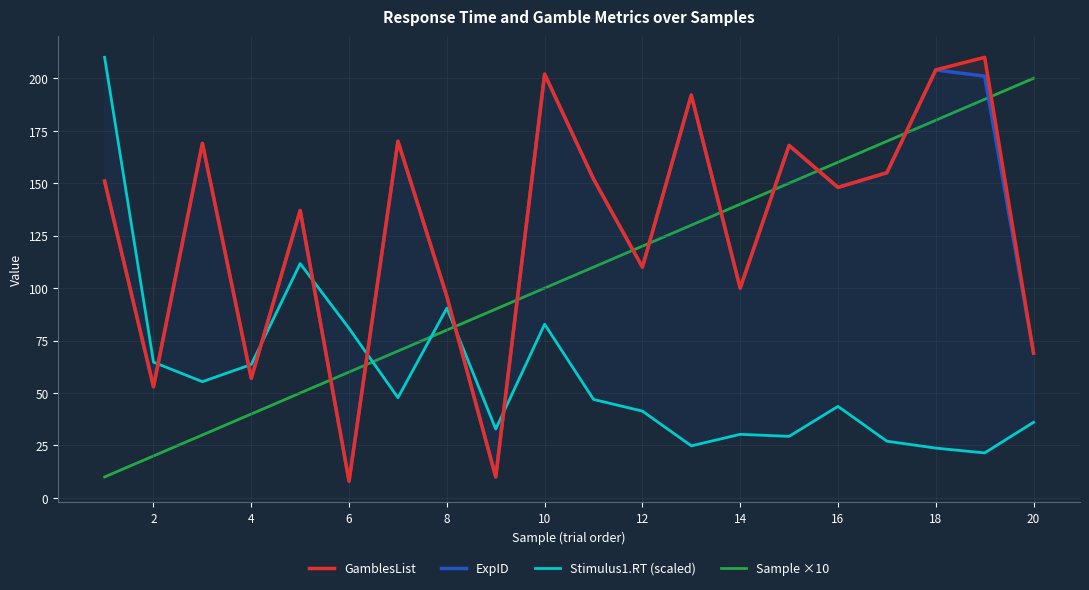

The Sample ×10 series shows 60 at 6. True or false?

True